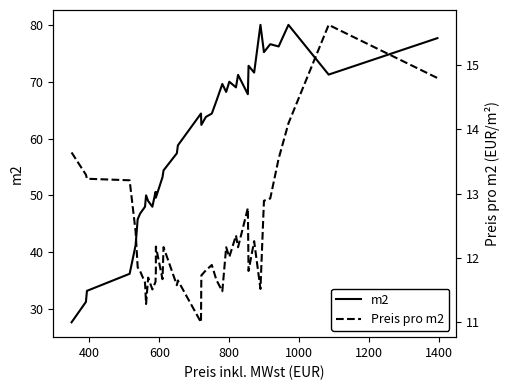

What are all the series names shown in the legend?

m2, Preis pro m2